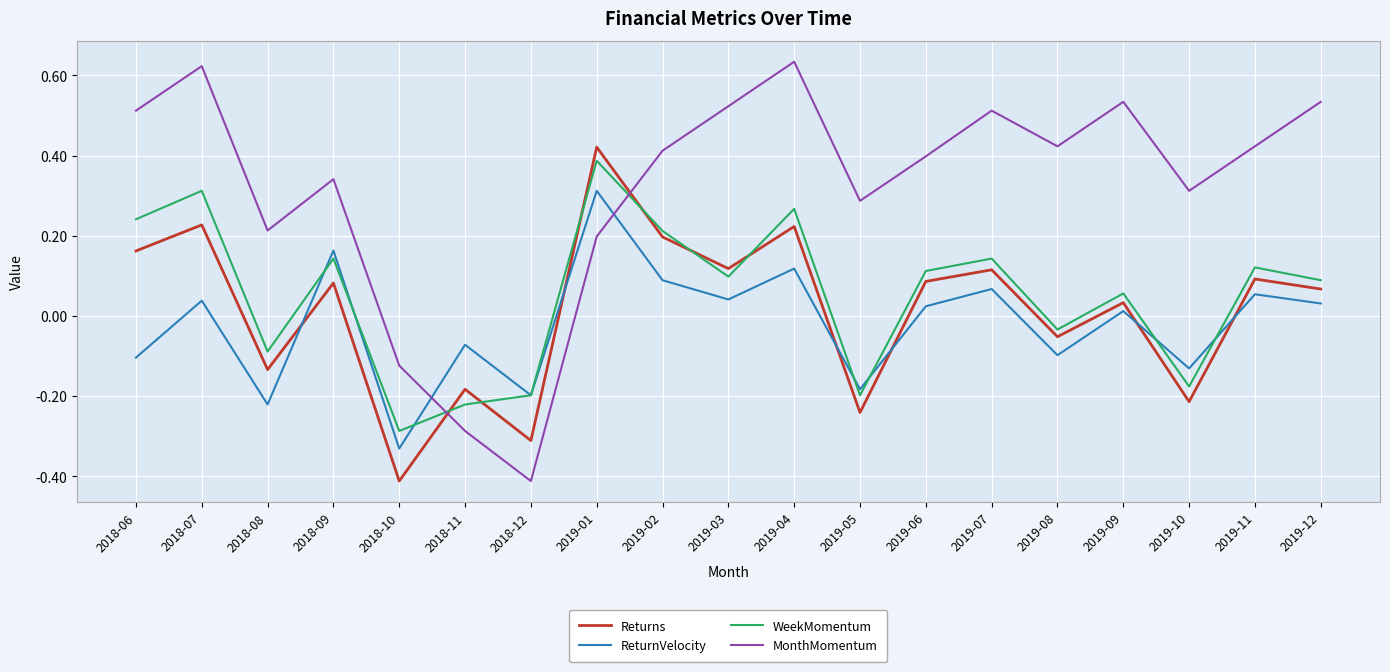

Which series has the largest total across all categories?

MonthMomentum